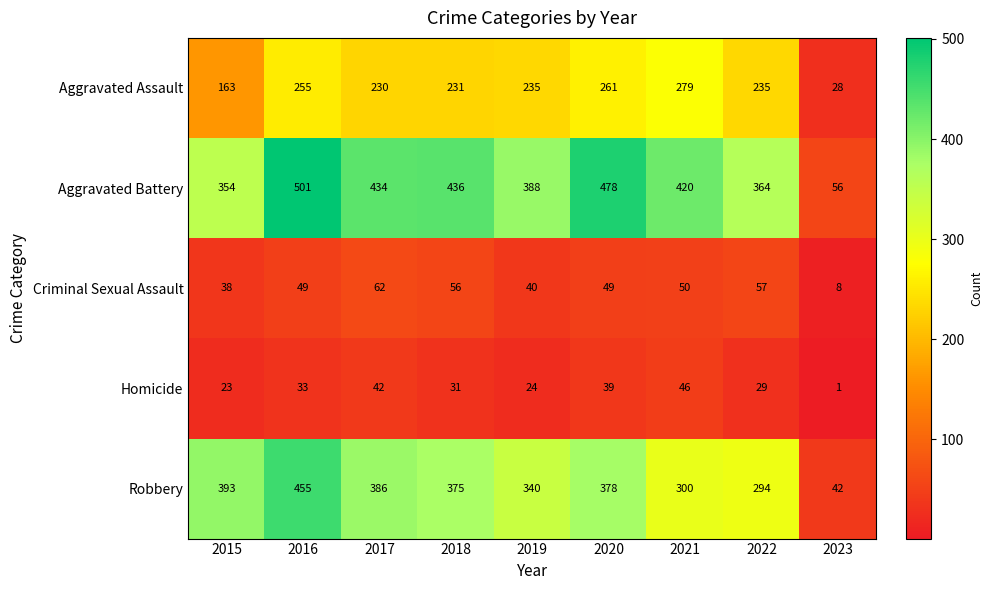

Which series changed the most between 2018 and 2021?

Robbery